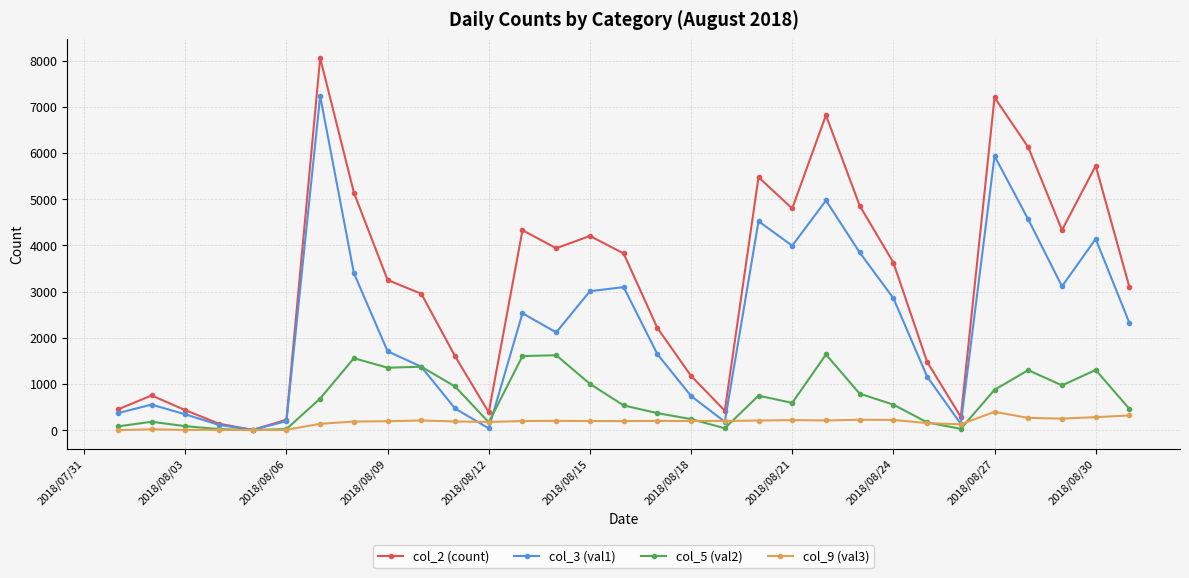

Which series has the largest total across all categories?

col_2 (count)